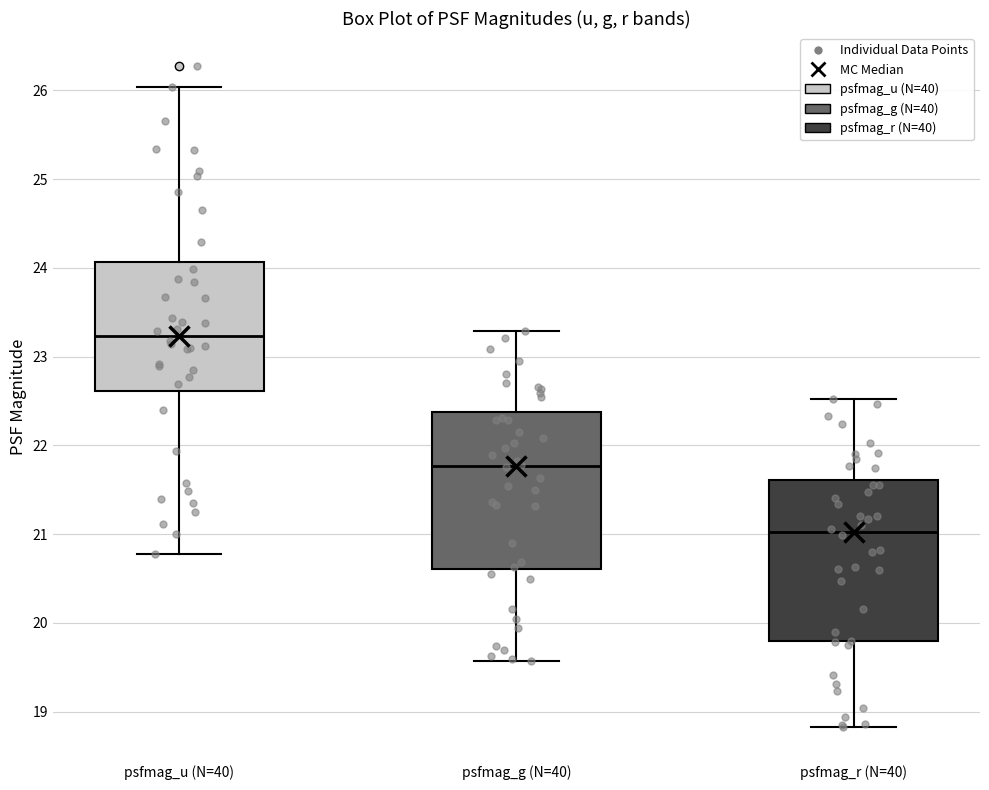

Reading left to right, read every box against the y-axis: the position of its median line, the range the box covers, and the ends of its whiskers. The values are not printed on the chart, so give them approximately, as read against the axis.

psfmag_u (N=40): median 23.2, box 22.6 to 24.1, whiskers 20.8 to 26.0
psfmag_g (N=40): median 21.8, box 20.6 to 22.4, whiskers 19.6 to 23.3
psfmag_r (N=40): median 21.0, box 19.8 to 21.6, whiskers 18.8 to 22.5